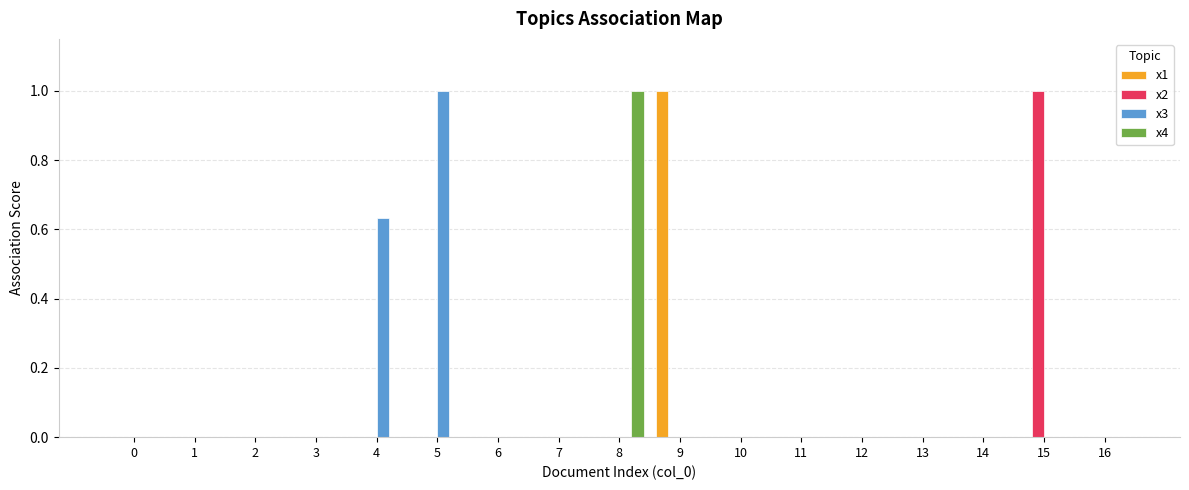

What is the highest value of the x3 series?

1.0